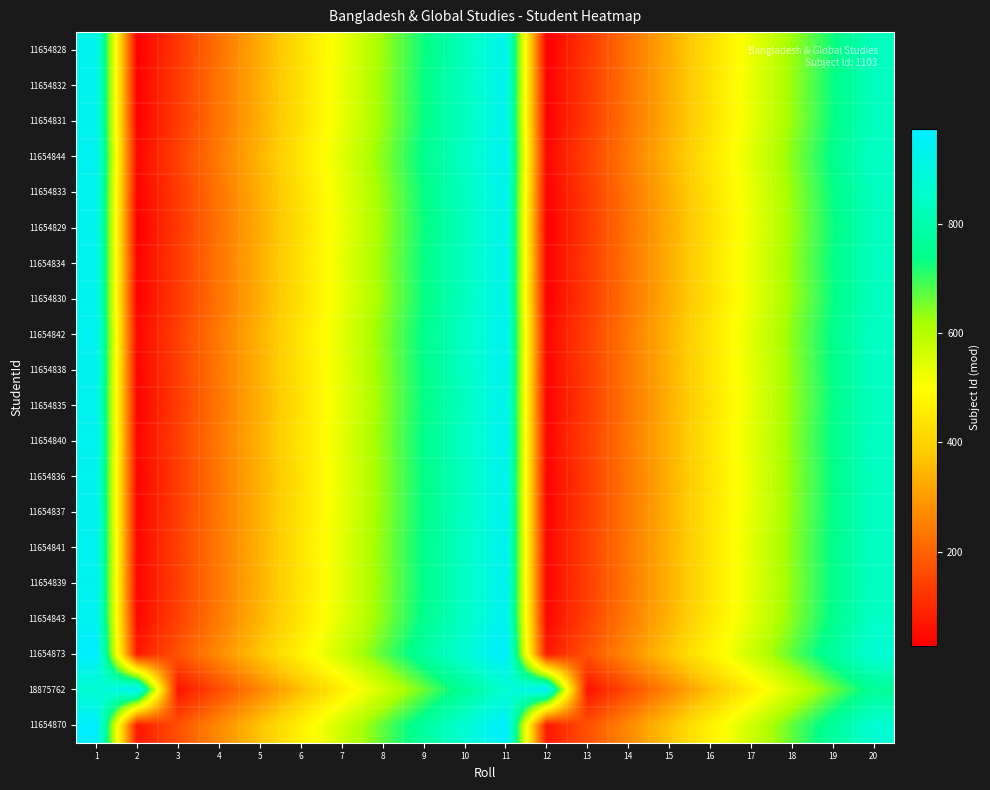

How many distinct data groups are displayed?

20